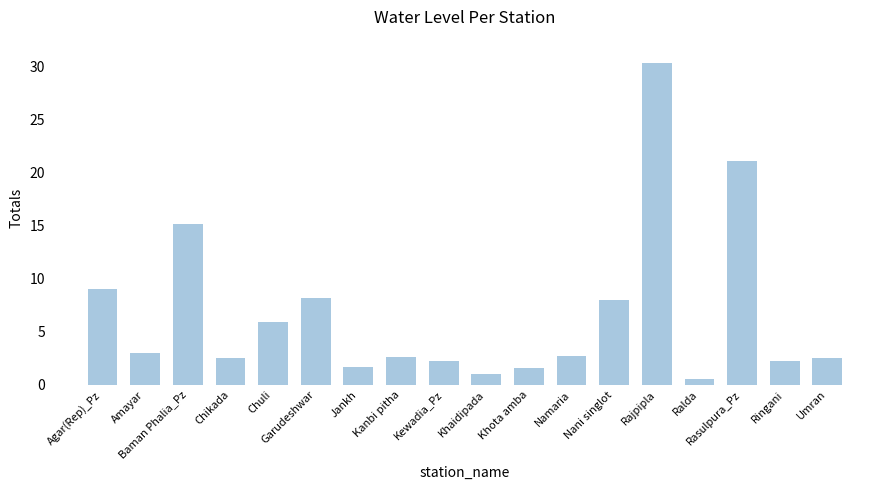

What is the difference between the values at Khota amba and Amayar?

1.5